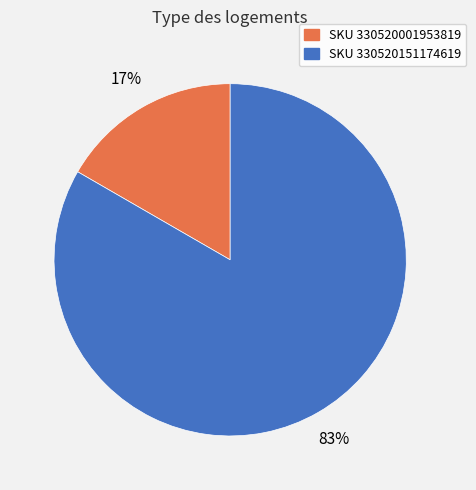

The SKU 330520001953819 slice represents 29% of the pie. True or false?

False